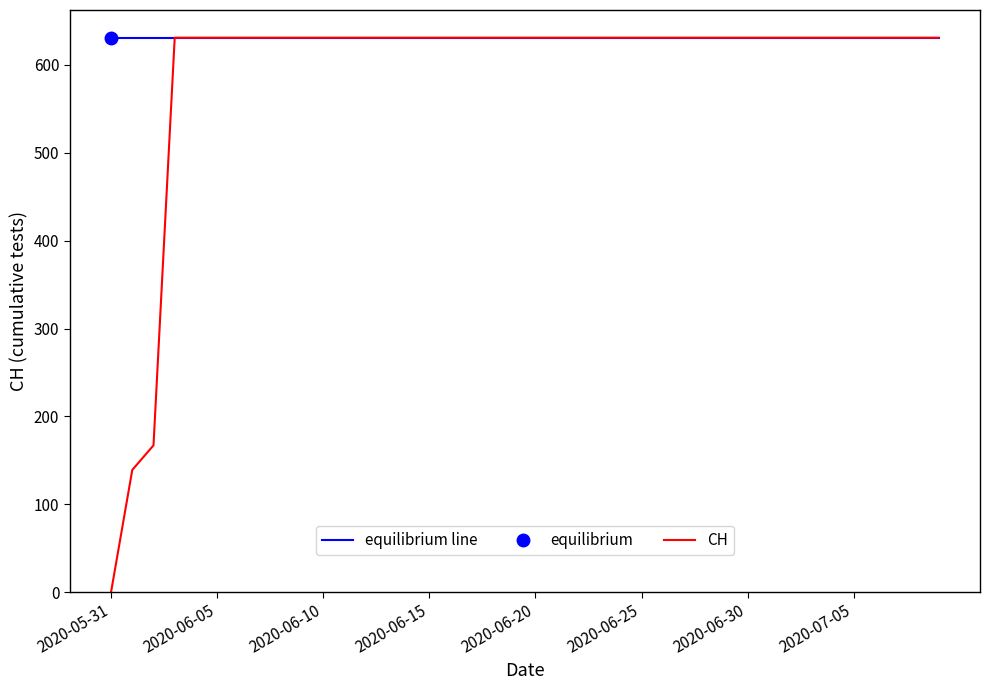

The value of equilibrium line at 2020-07-05 is 1108. True or false?

False